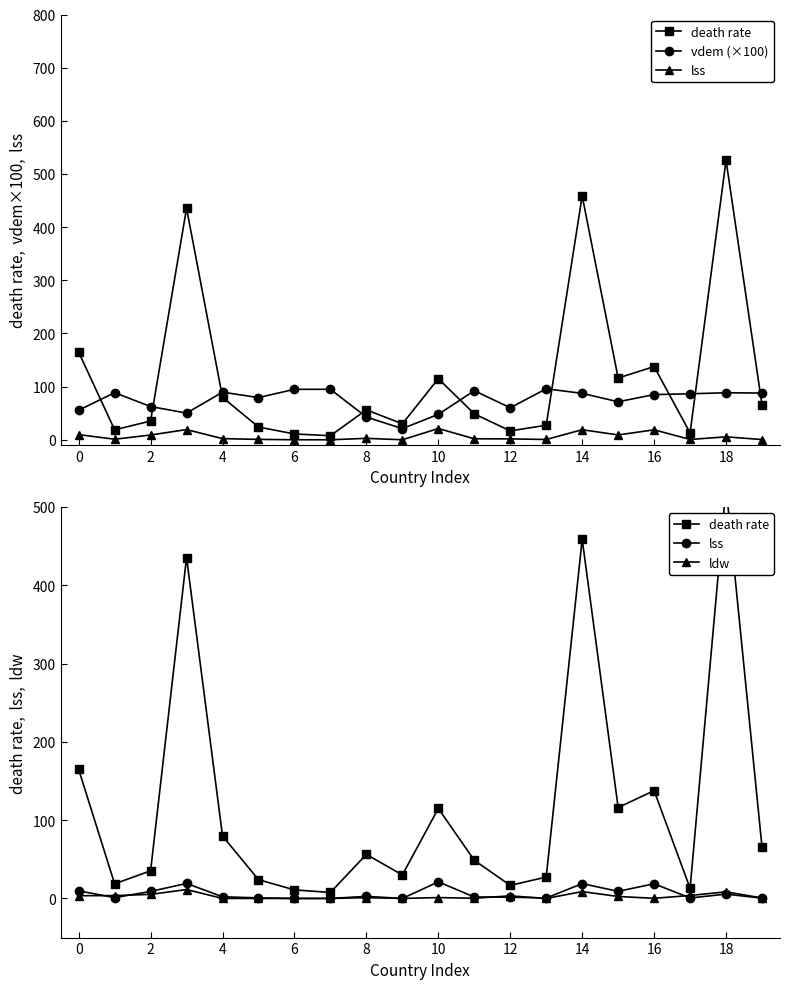

The value of death rate at 6 is 5.7. True or false?

False